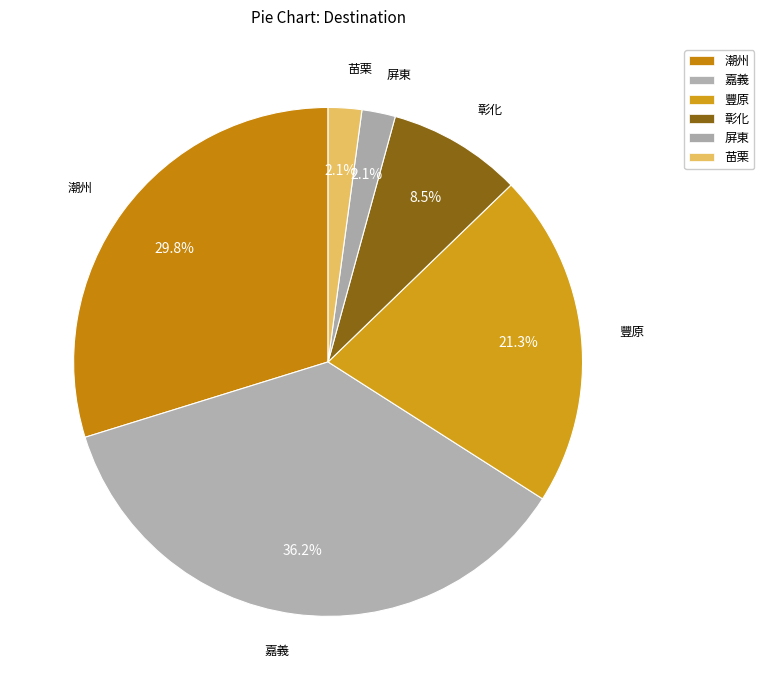

How many segments does this pie chart have?

6